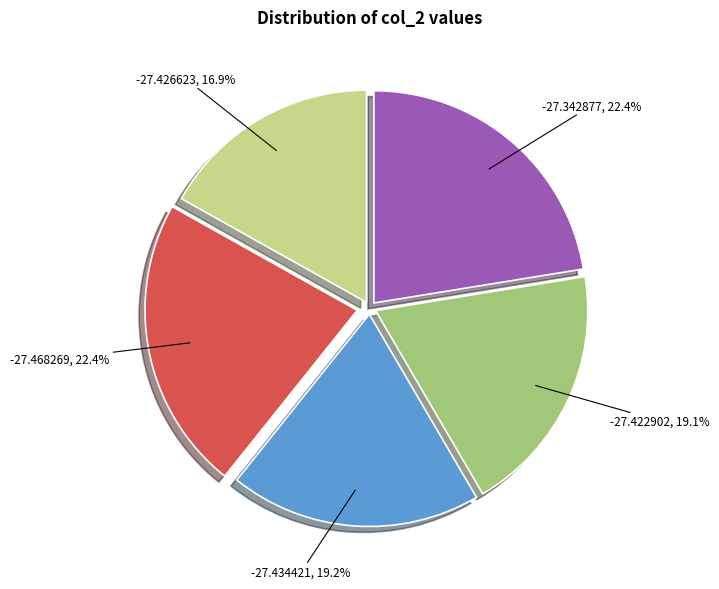

Does any single category account for the majority?

No